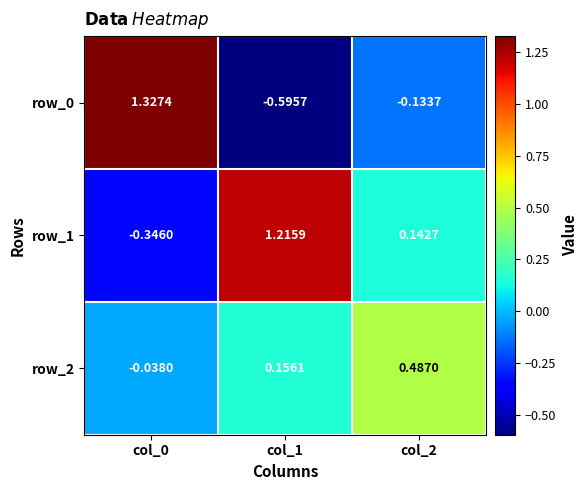

What is the difference between the maximum and minimum values in the row_1 series?

1.6